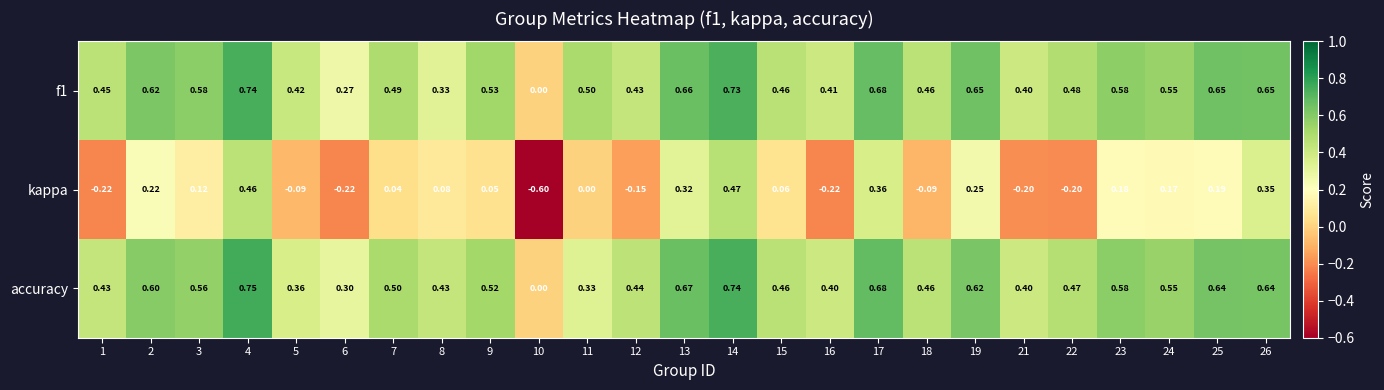

Which series has the largest range (max minus min)?

kappa